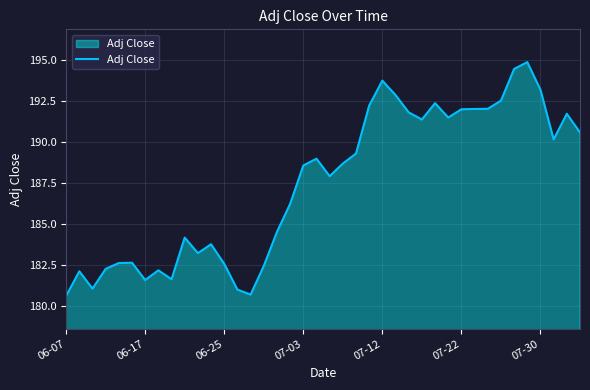

What is the difference between the maximum and minimum values?

14.2